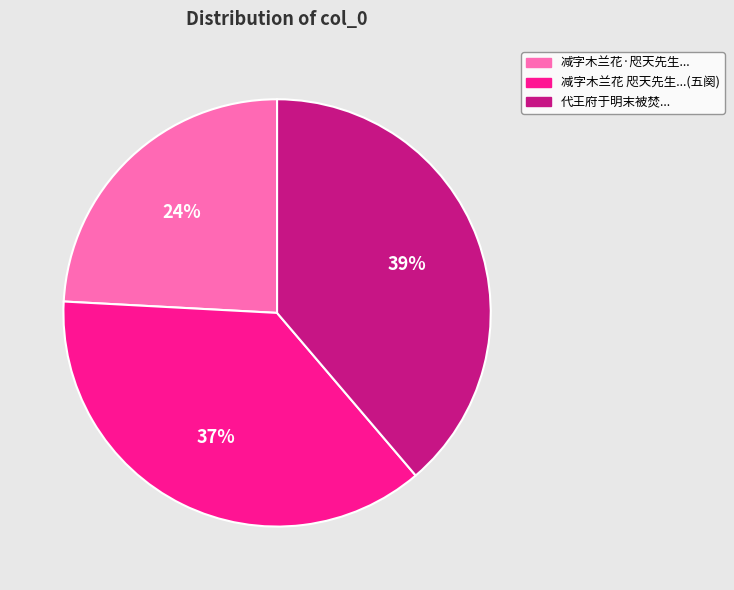

The 减字木兰花 咫天先生...(五阕) slice represents 47% of the pie. True or false?

False